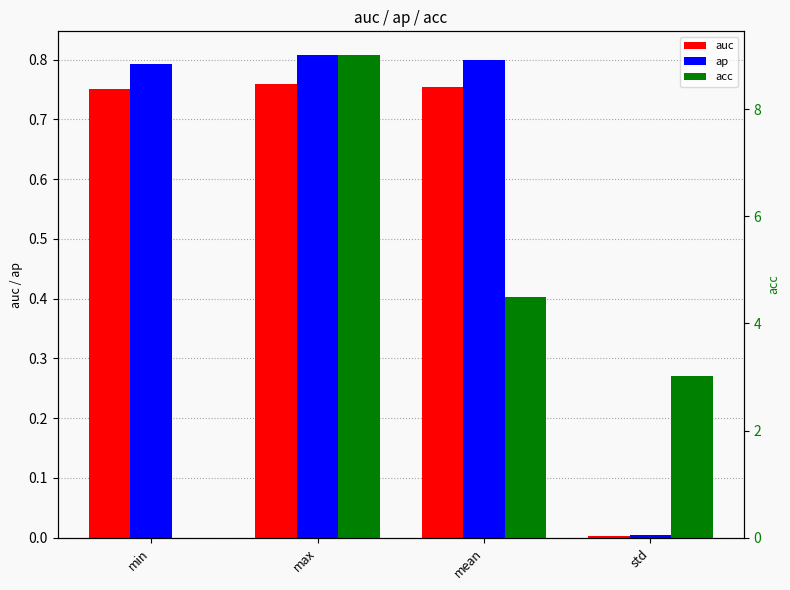

How many values in acc are above zero?

3